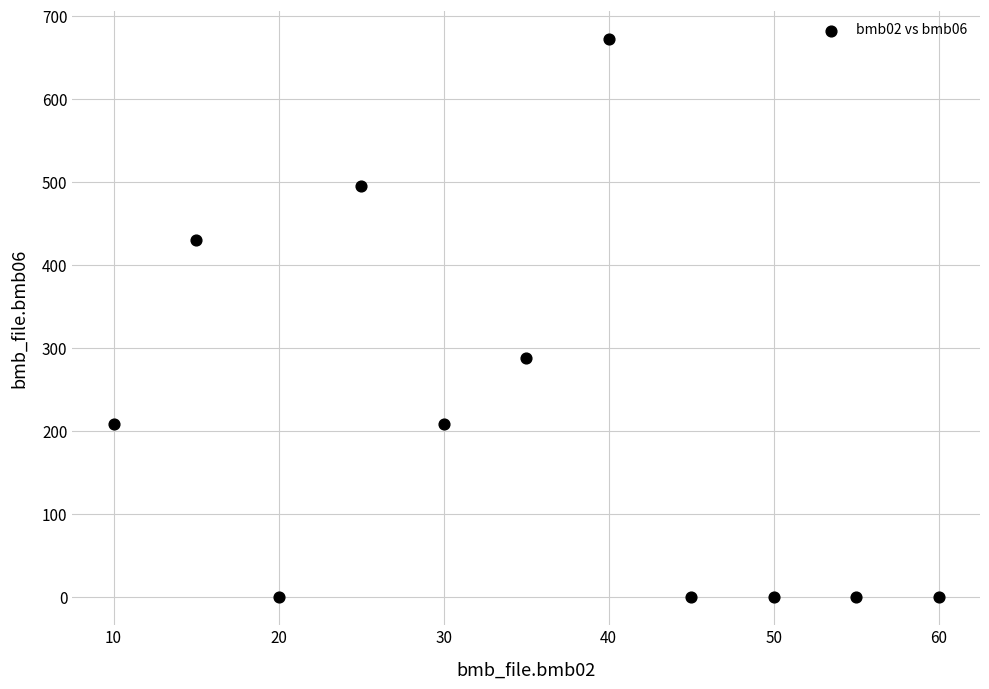

What is the range of X values (max minus min)?

50.0